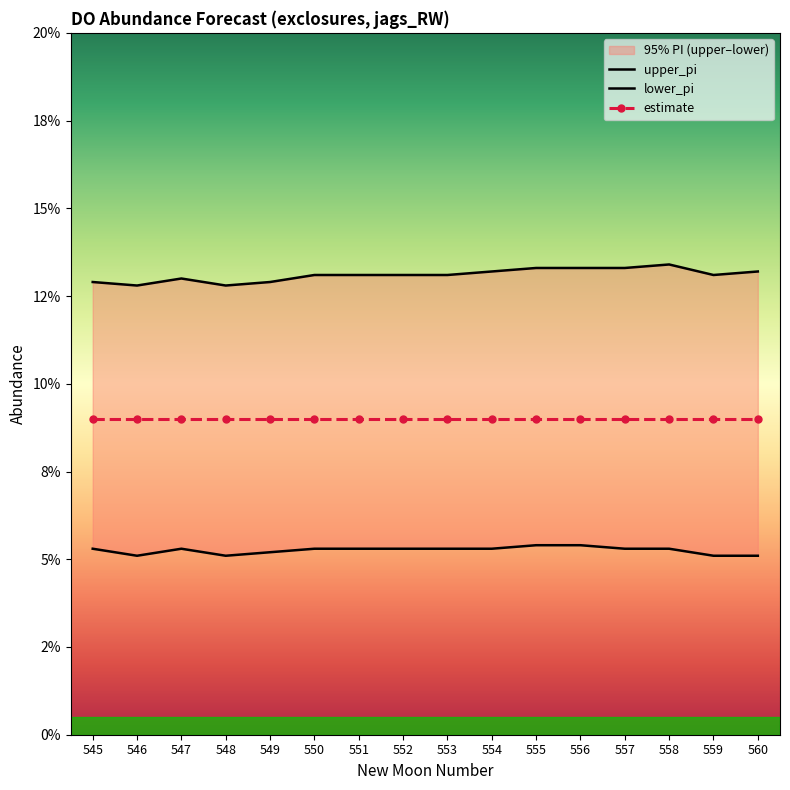

True or false: lower_pi has more than 2 points higher than both neighbors.

False